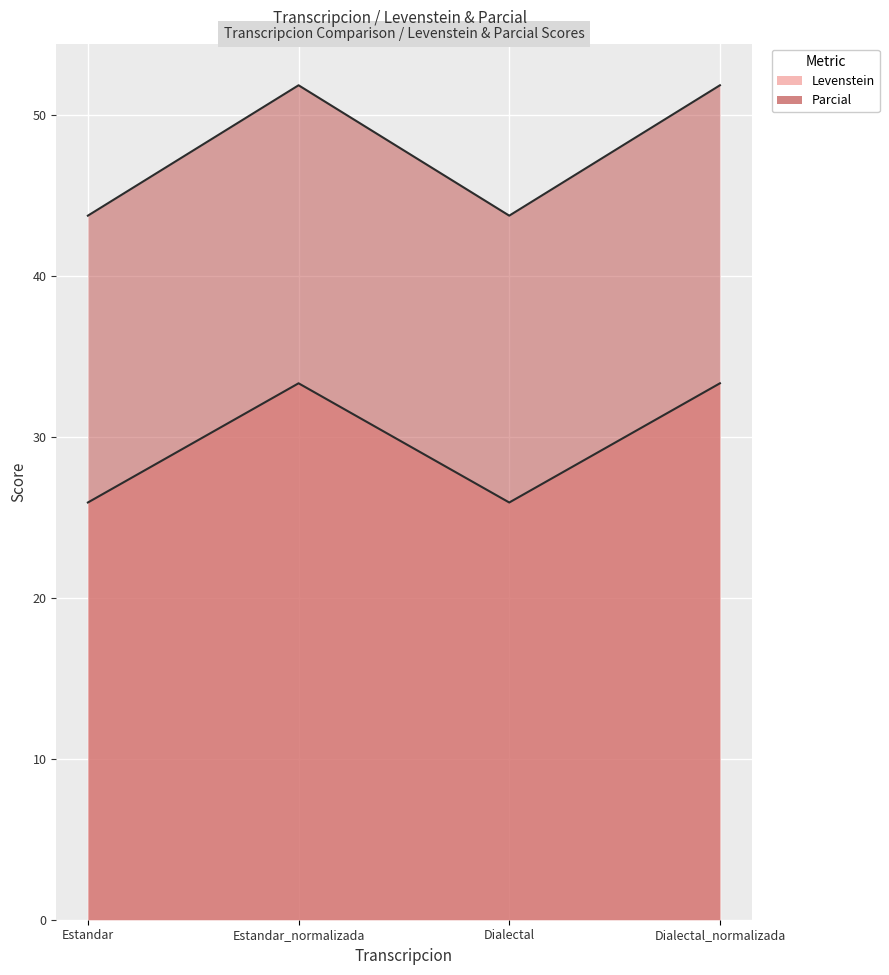

What is the value of the Levenstein point at the 4th from the left?

33.3